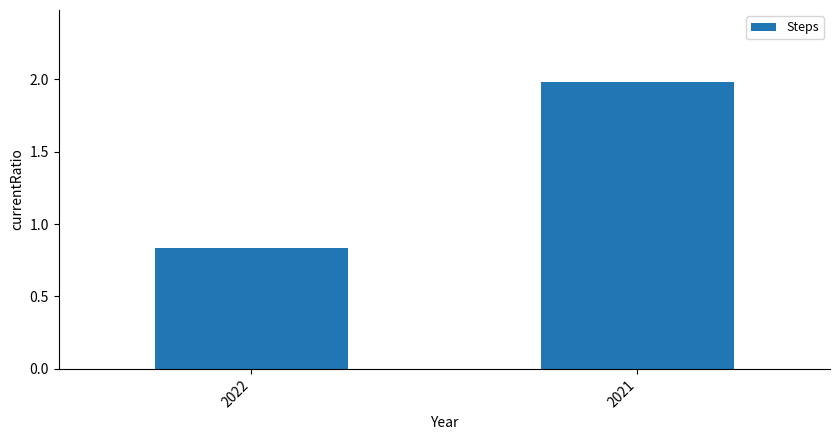

Which has a higher value, 2022 or 2021?

2021